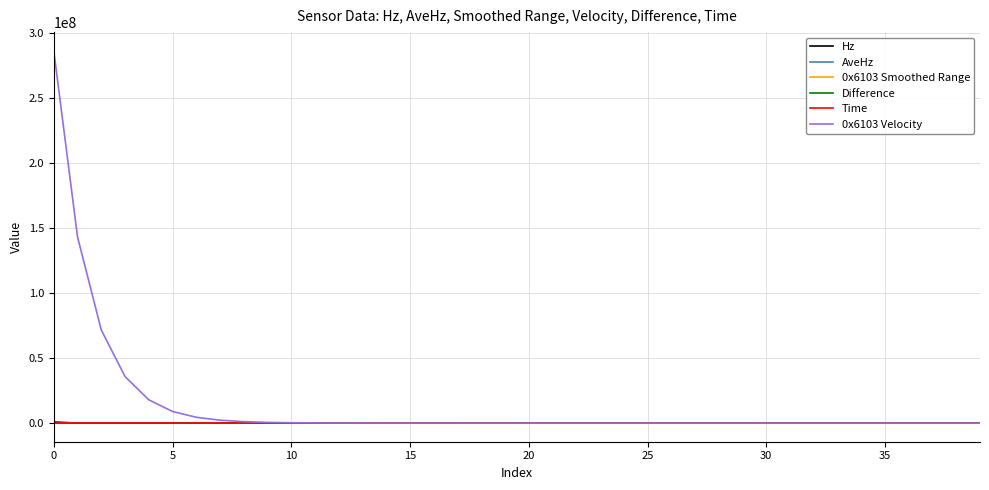

What is the greatest value displayed?

286051532.8